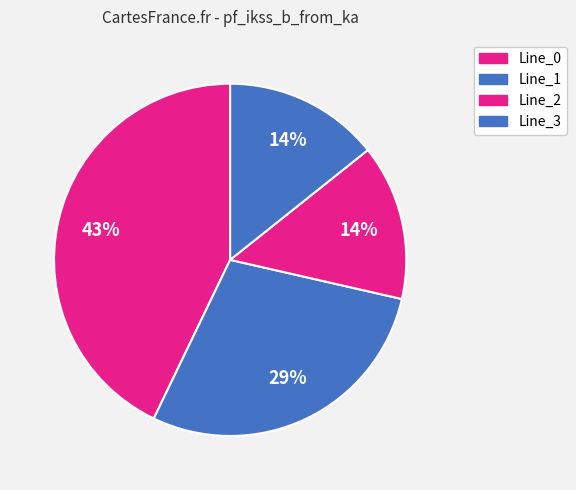

To the nearest percent, what is the average slice percentage?

25%